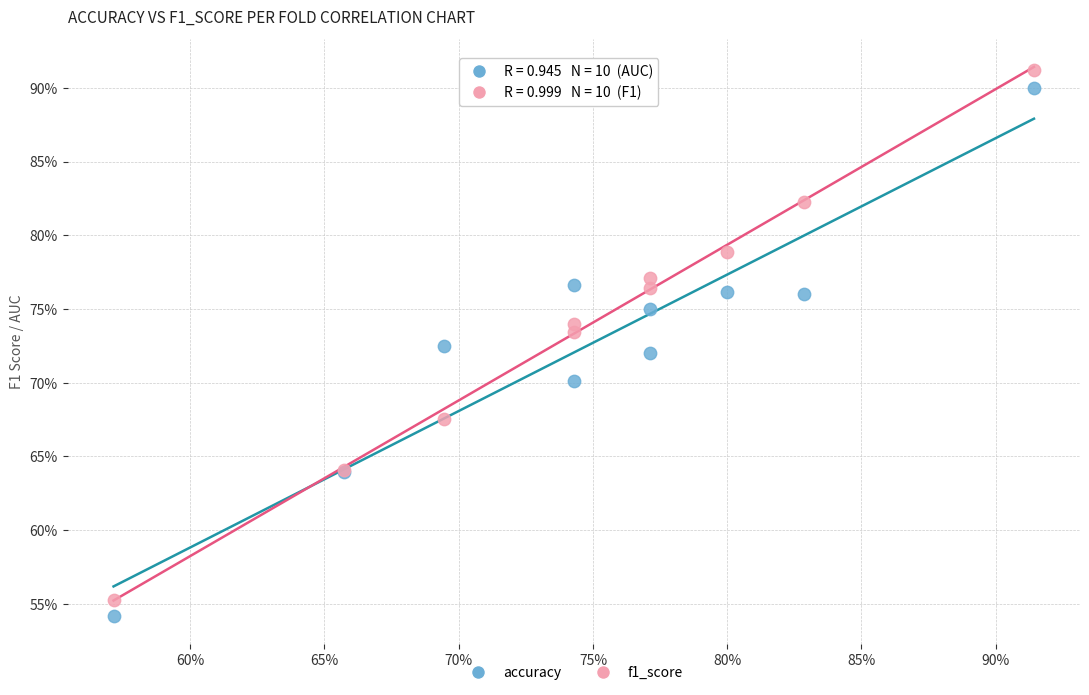

Which series reaches the minimum Y coordinate?

accuracy